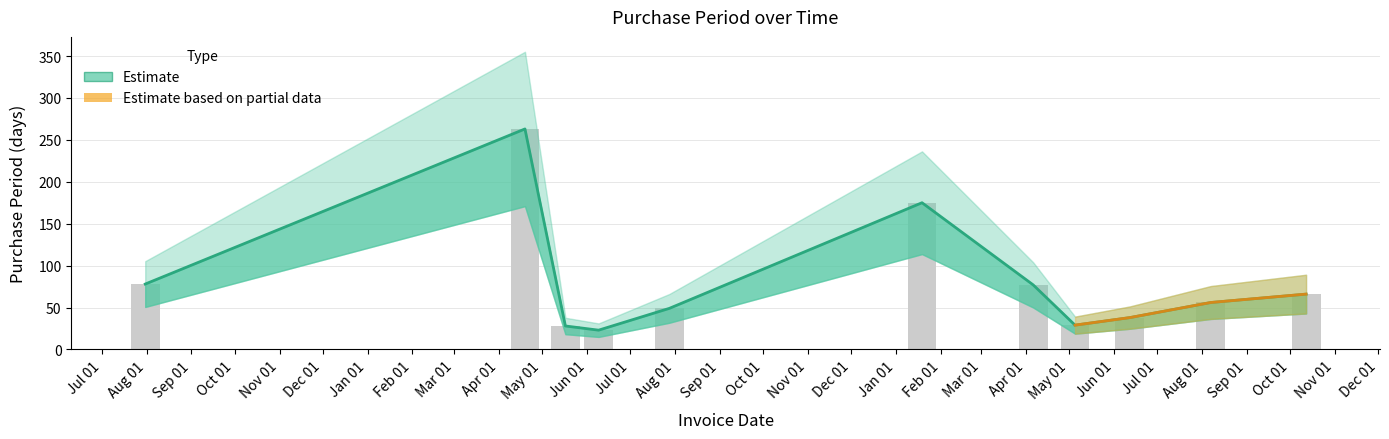

At which label does the data first exceed 56?

2015-07-31